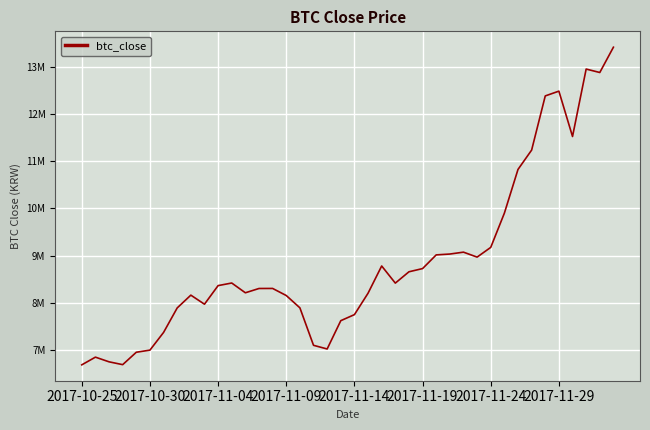

Does the chart have visible grid lines?

Yes